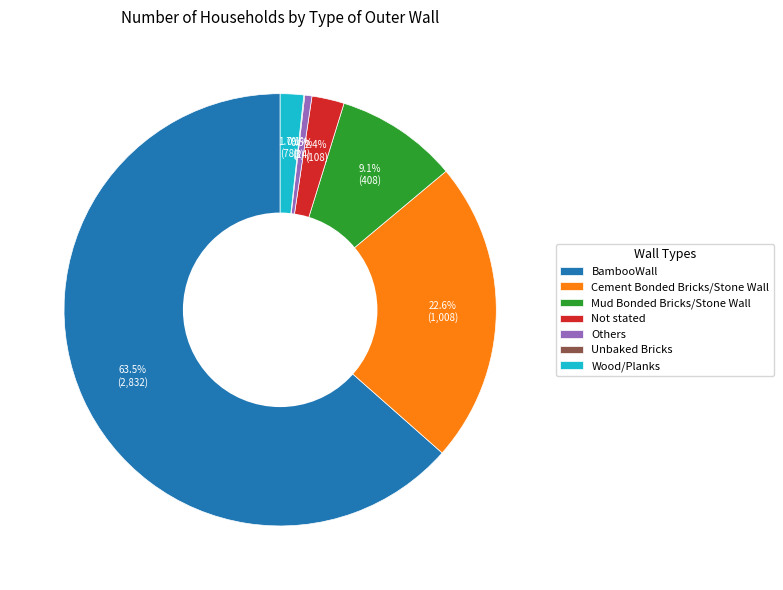

Which category accounts for the majority?

BambooWall